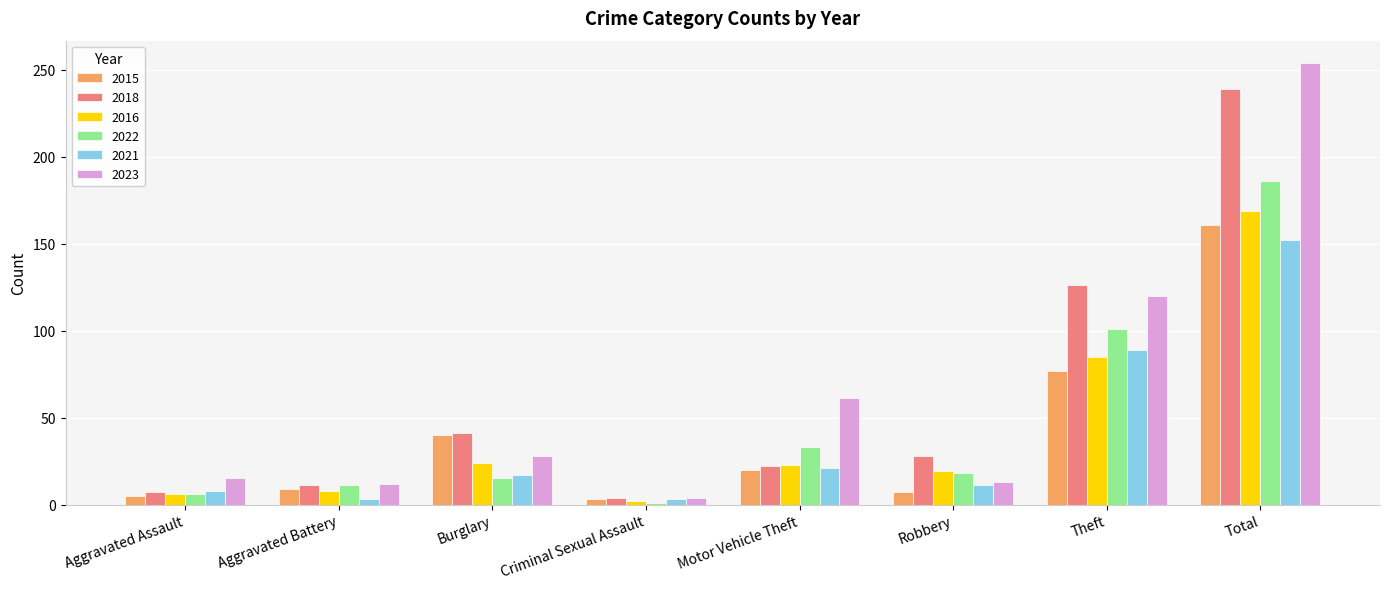

Count the number of categories in the chart.

8